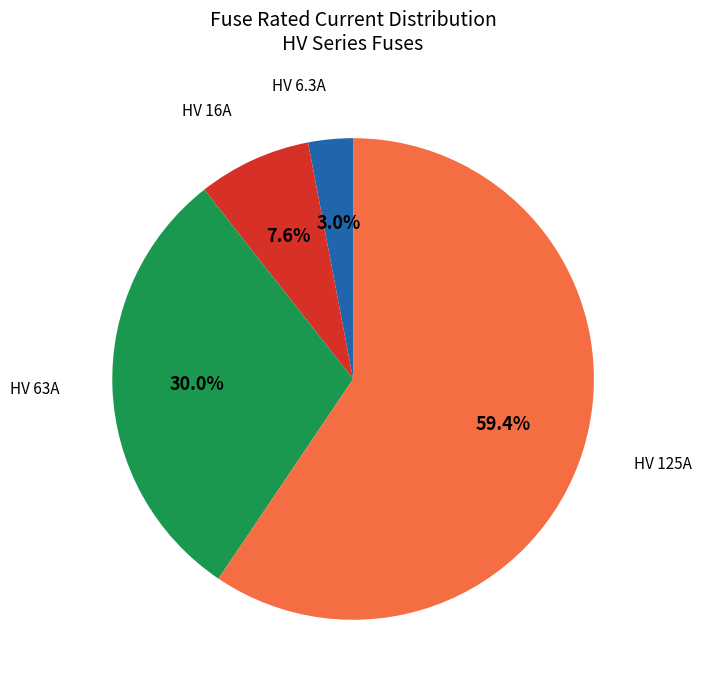

Rank the categories by value from highest to lowest.

HV 125A, HV 63A, HV 16A, HV 6.3A